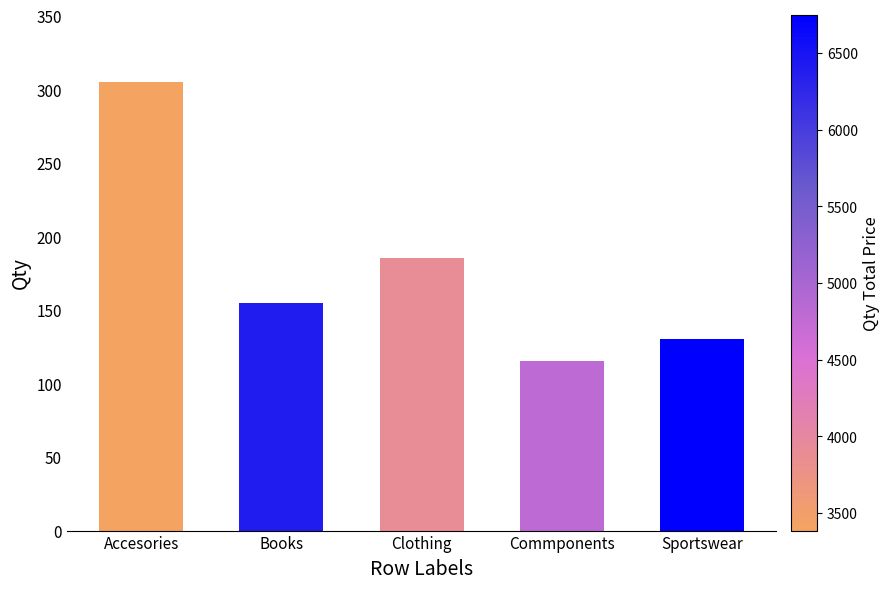

What is the average value?

178